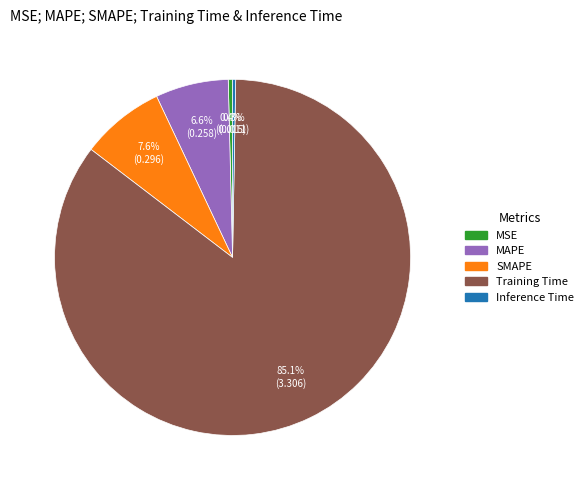

How many slices are in this pie chart?

5